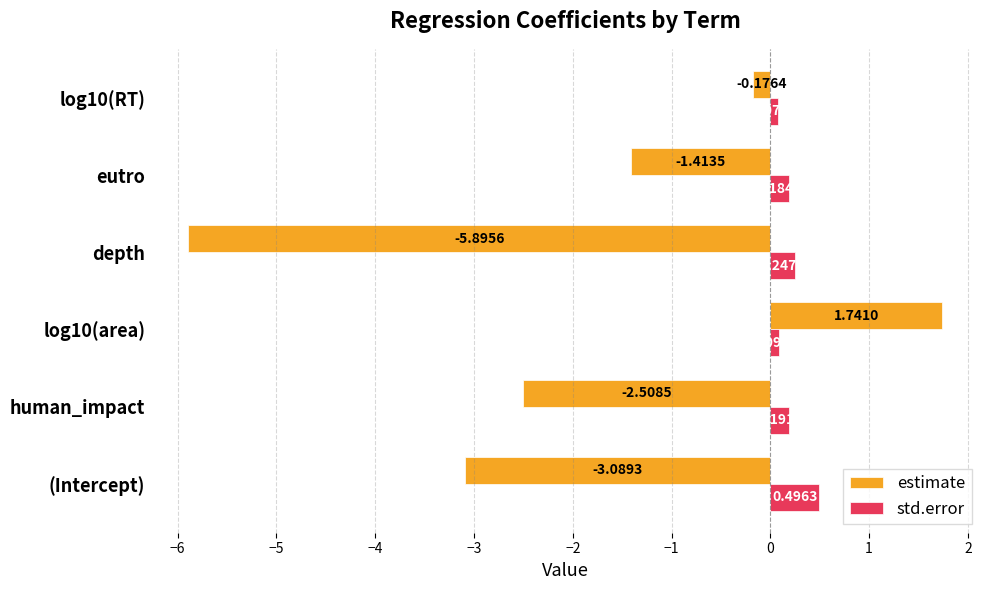

At which category does the chart reach its minimum across all series?

depth